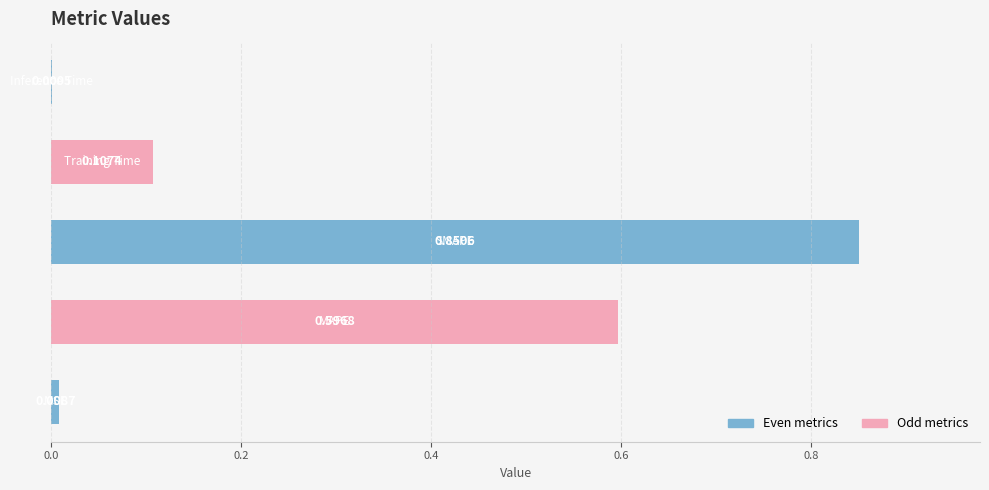

What is the sum of all values?

1.6